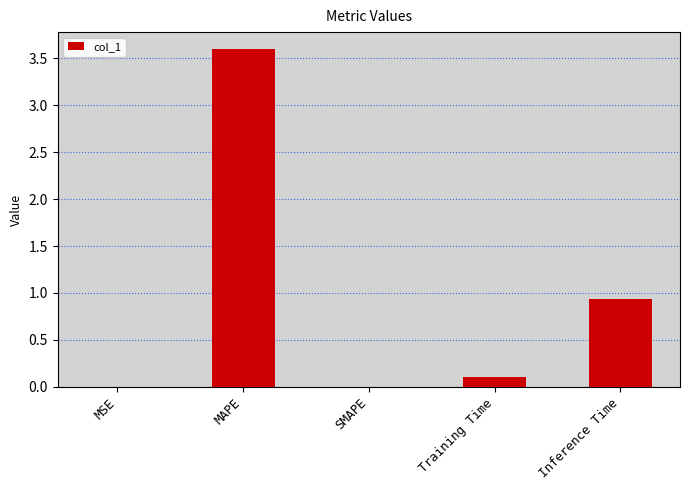

The value at MAPE is 1.2. True or false?

False